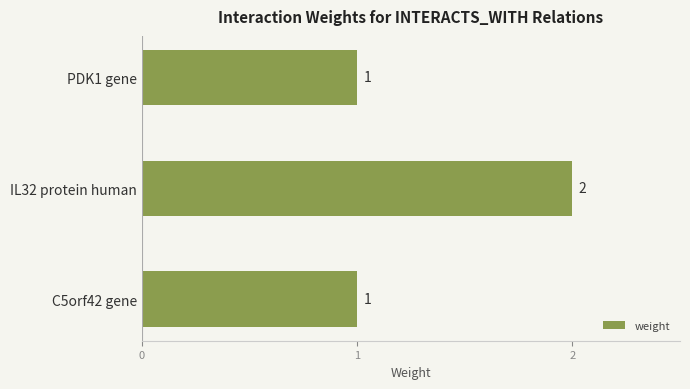

The value at C5orf42 gene is 1. True or false?

True